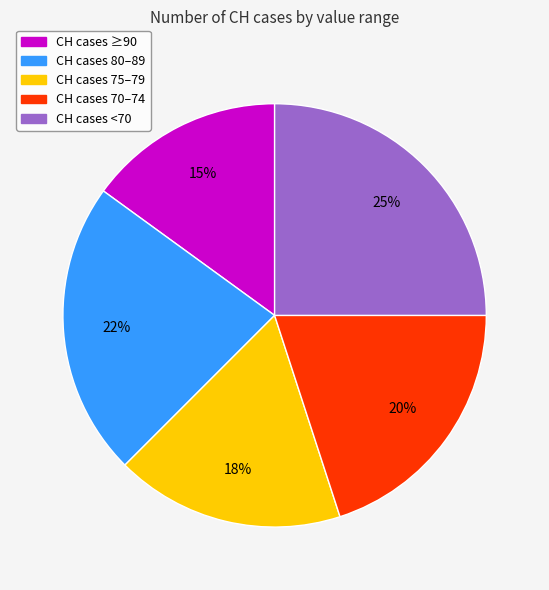

Is there a majority slice in this chart?

No